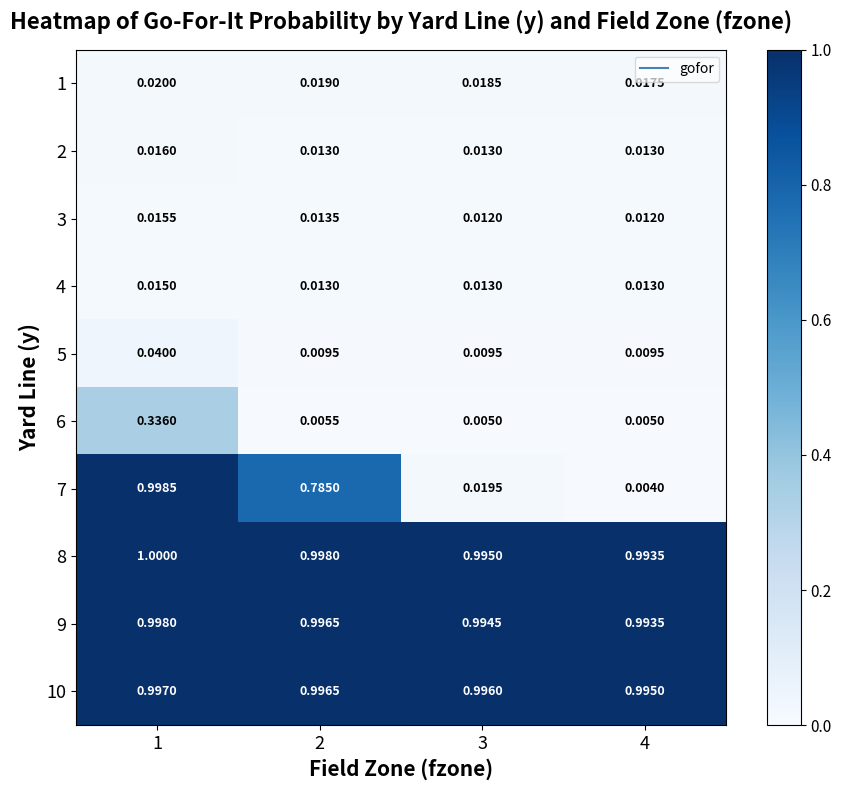

At 3, list the series in order from smallest to largest.

6, 5, 3, 2, 4, 1, 7, 9, 8, 10